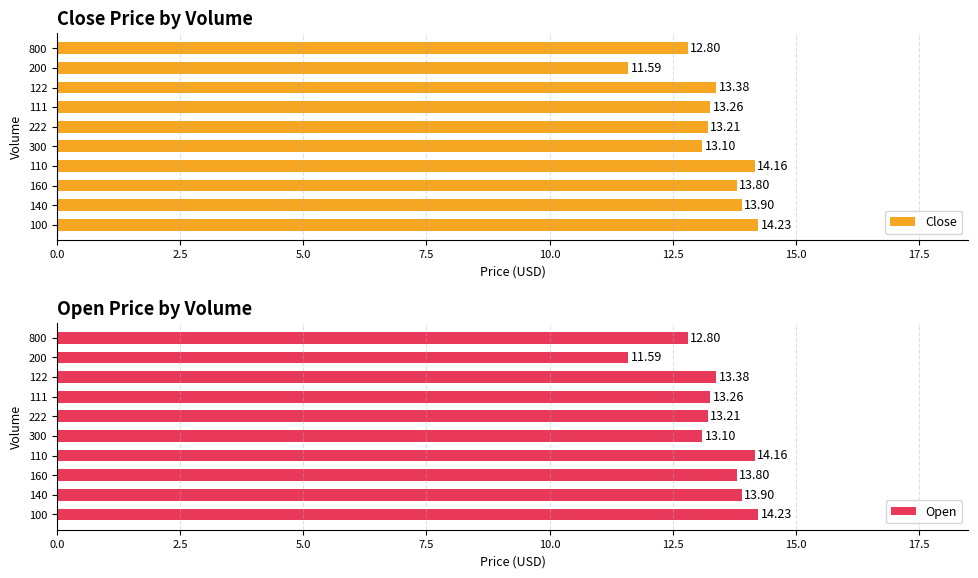

What is the difference between the maximum and minimum values in the Close series?

2.6